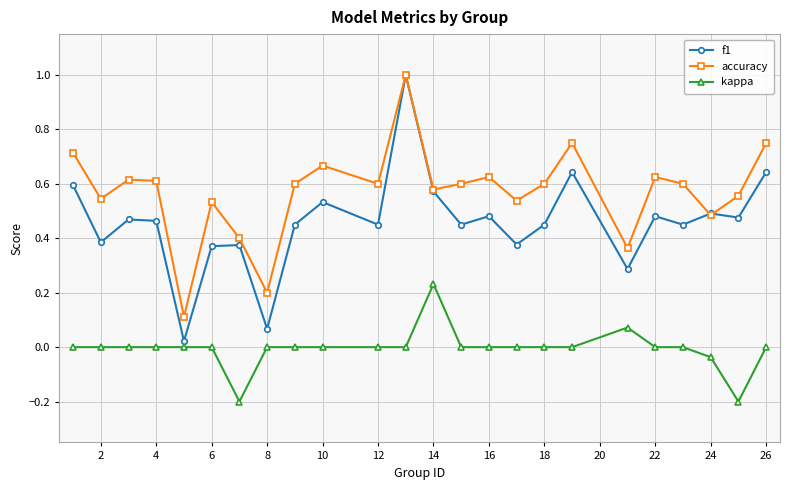

Rank the series by their average value, from highest to lowest.

accuracy, f1, kappa